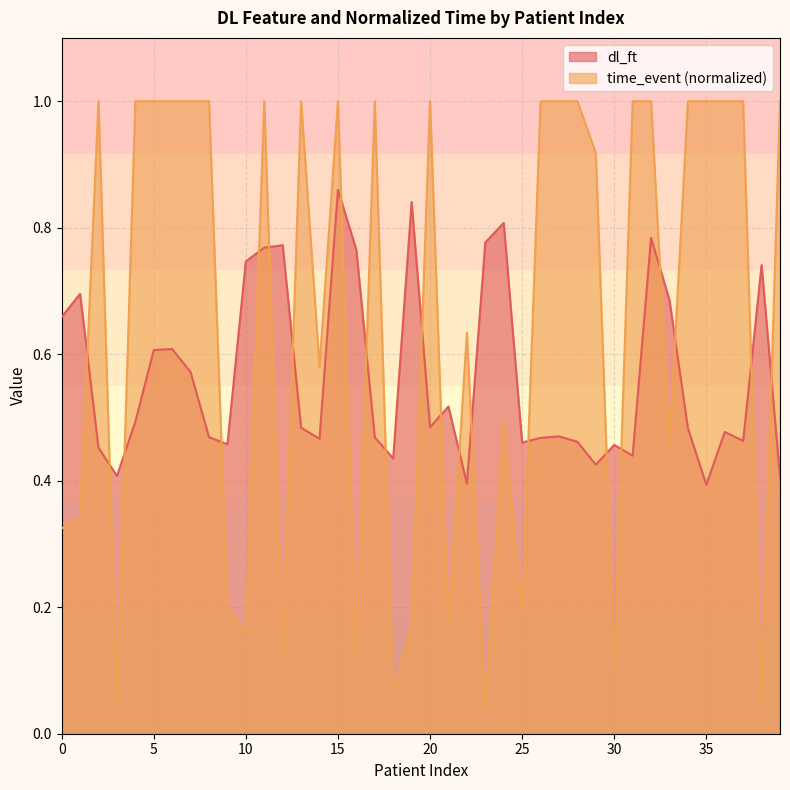

What is the difference between the dl_ft values at 3 and 20?

0.1